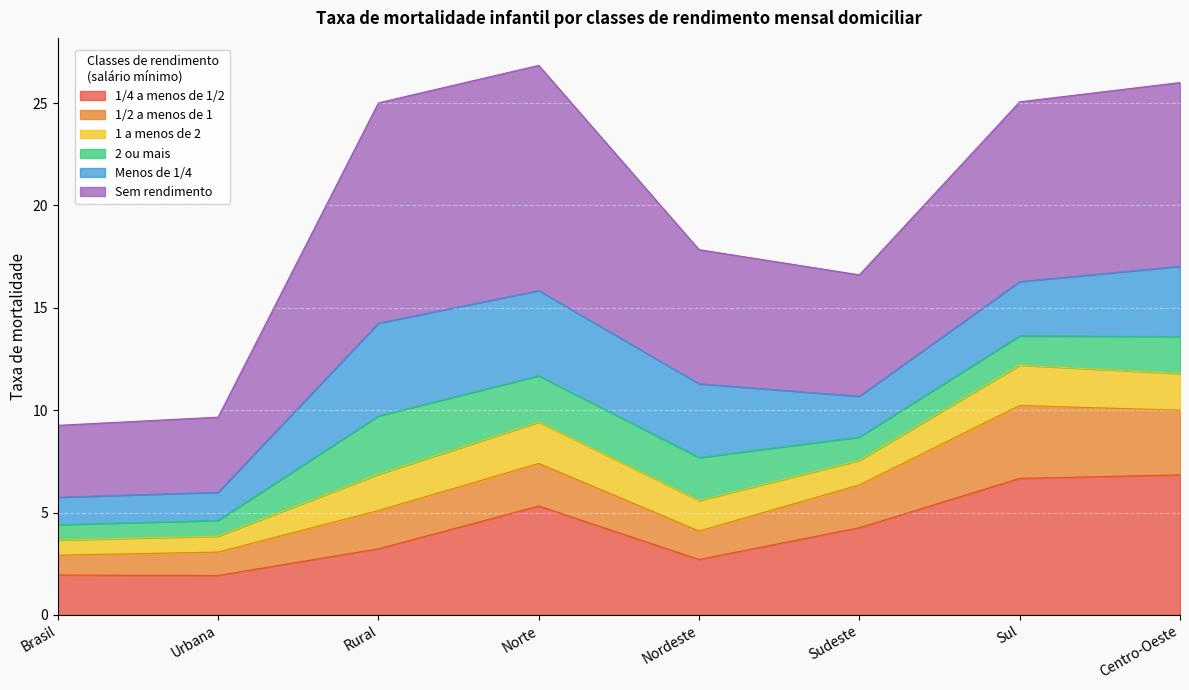

Is it true that 1/4 a menos de 1/2 equals 4.5 at Rural?

False